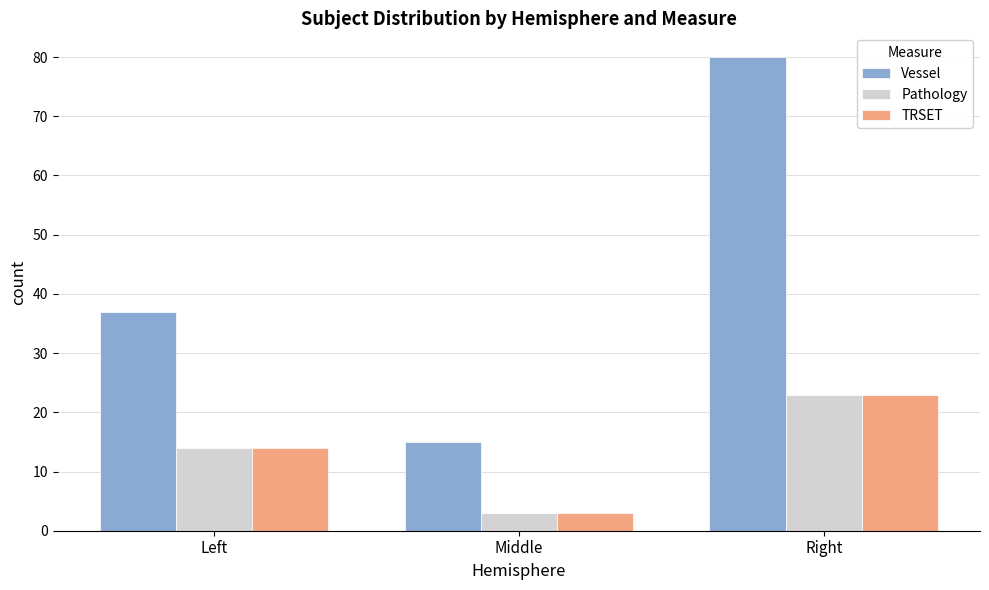

True or false: Pathology has a value of 23 at Right.

True